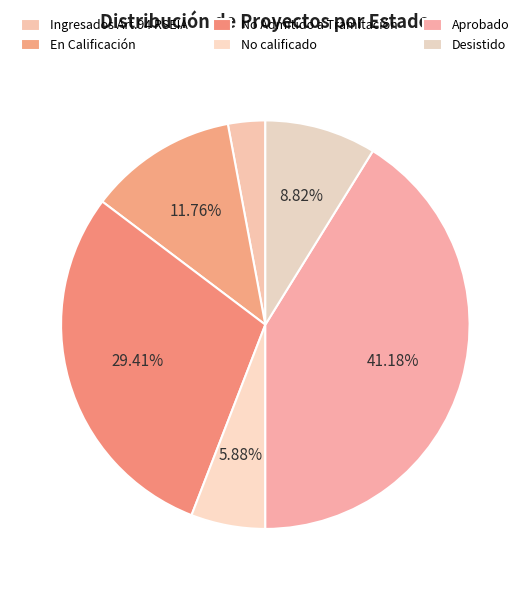

Between Desistido and Ingresados Art.94 RSEIA, which is larger?

Desistido